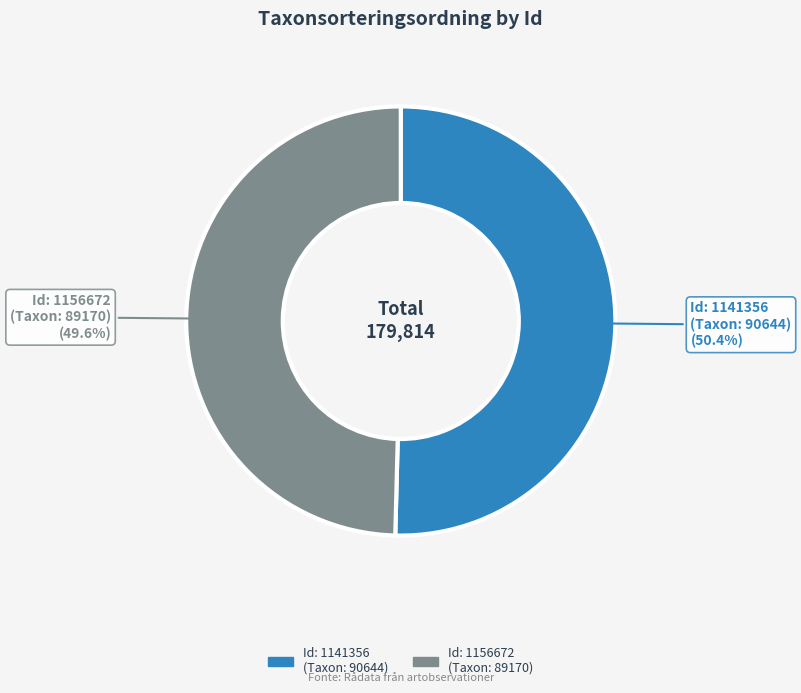

How many segments does this pie chart have?

2